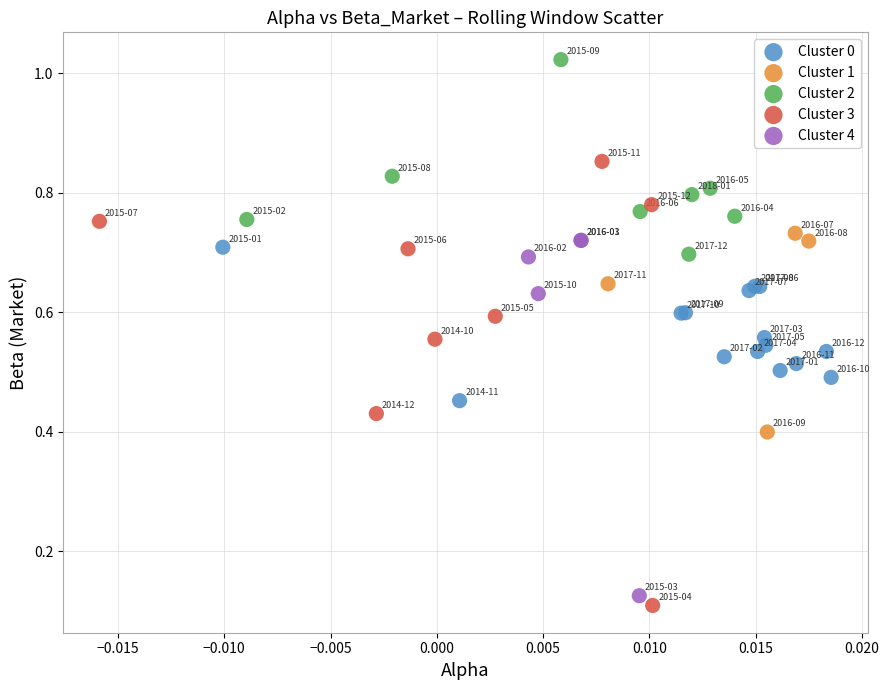

Which series reaches the maximum Y coordinate?

Cluster 2